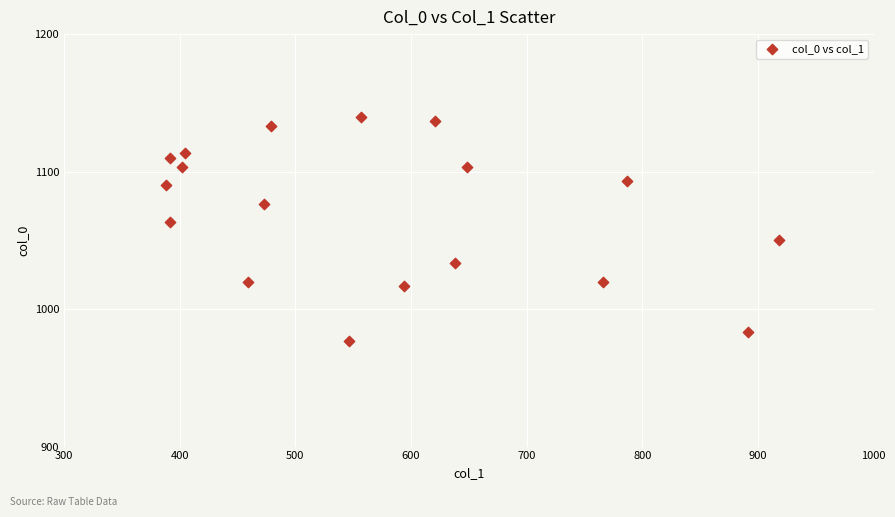

What is the range of X values (max minus min)?

529.9